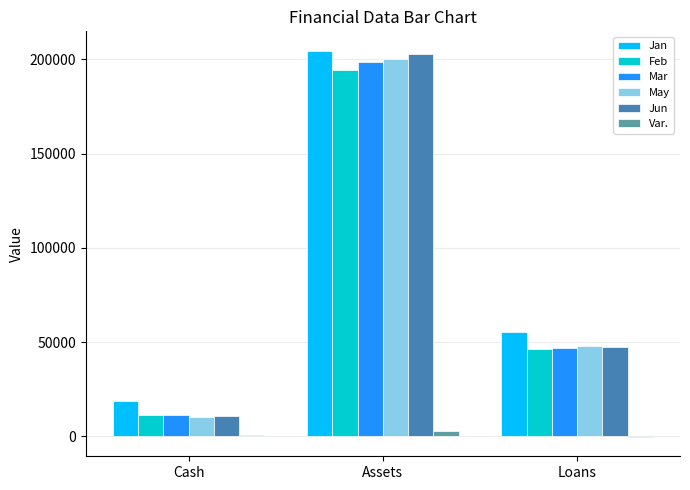

Which series has the largest total across all categories?

Jan